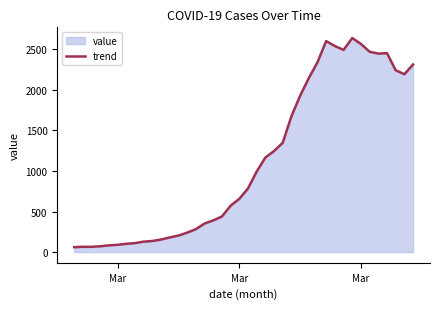

What is the smallest value displayed?

61